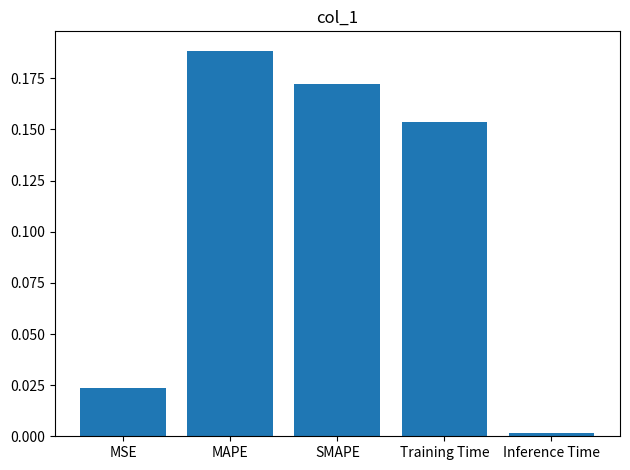

What is the sum of all values?

0.5